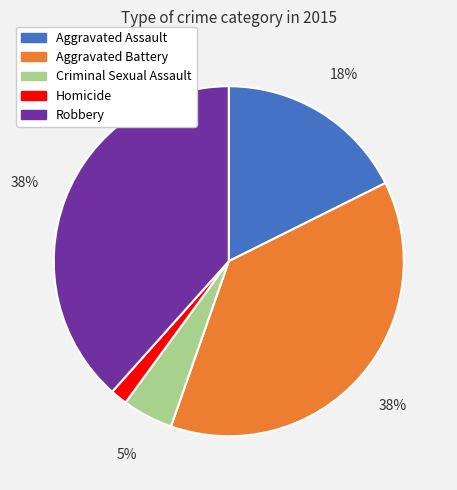

What is the ratio of the value at Robbery to the value at Aggravated Battery?

1.0